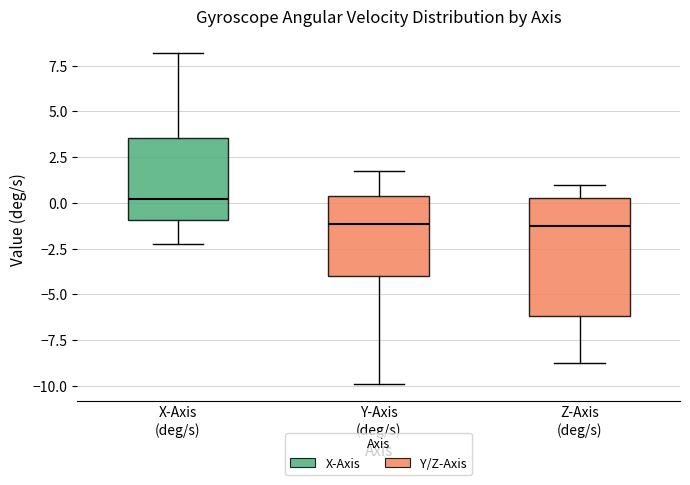

Where is the upper edge of the box for X-Axis (deg/s) on the y-axis? The values are not printed on the chart, so give them approximately, as read against the axis.

3.5